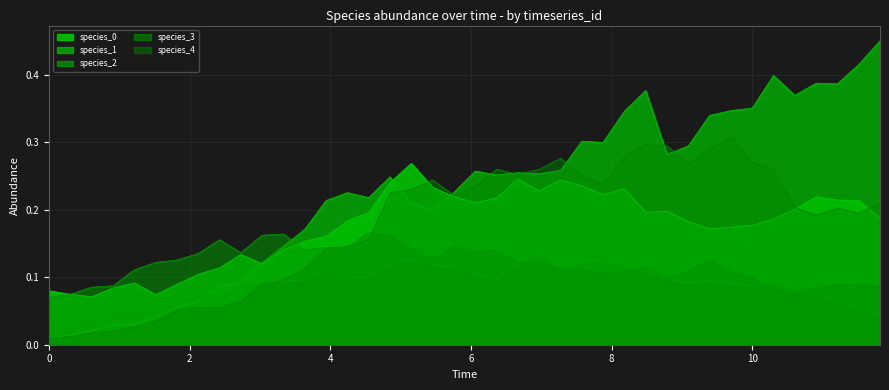

Which series has the largest range (max minus min)?

species_1